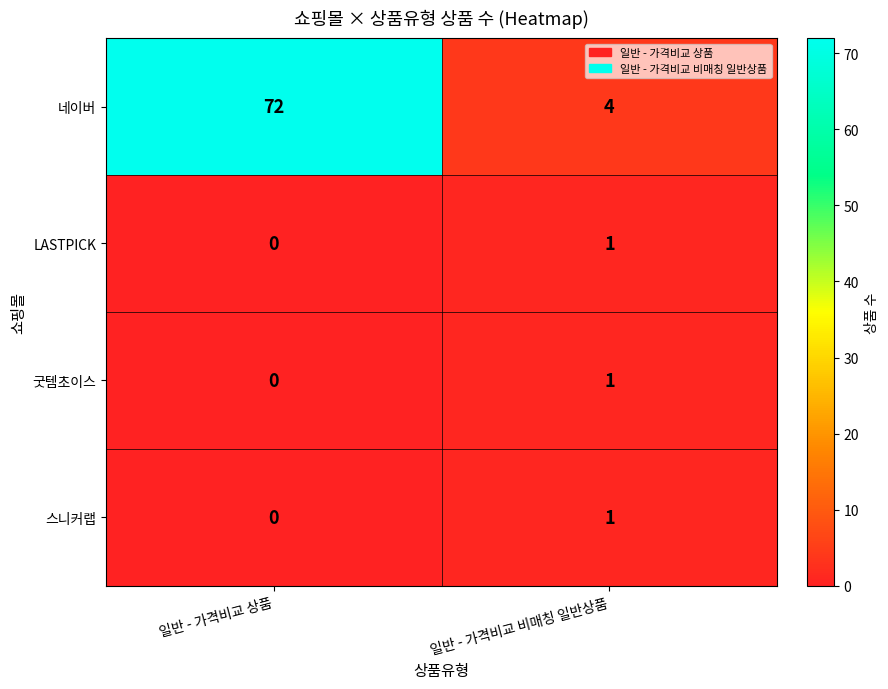

Reading left to right, extract all data points from this chart.

네이버: 일반 - 가격비교 상품=72	일반 - 가격비교 비매칭 일반상품=4
LASTPICK: 일반 - 가격비교 상품=0	일반 - 가격비교 비매칭 일반상품=1
굿템초이스: 일반 - 가격비교 상품=0	일반 - 가격비교 비매칭 일반상품=1
스니커랩: 일반 - 가격비교 상품=0	일반 - 가격비교 비매칭 일반상품=1